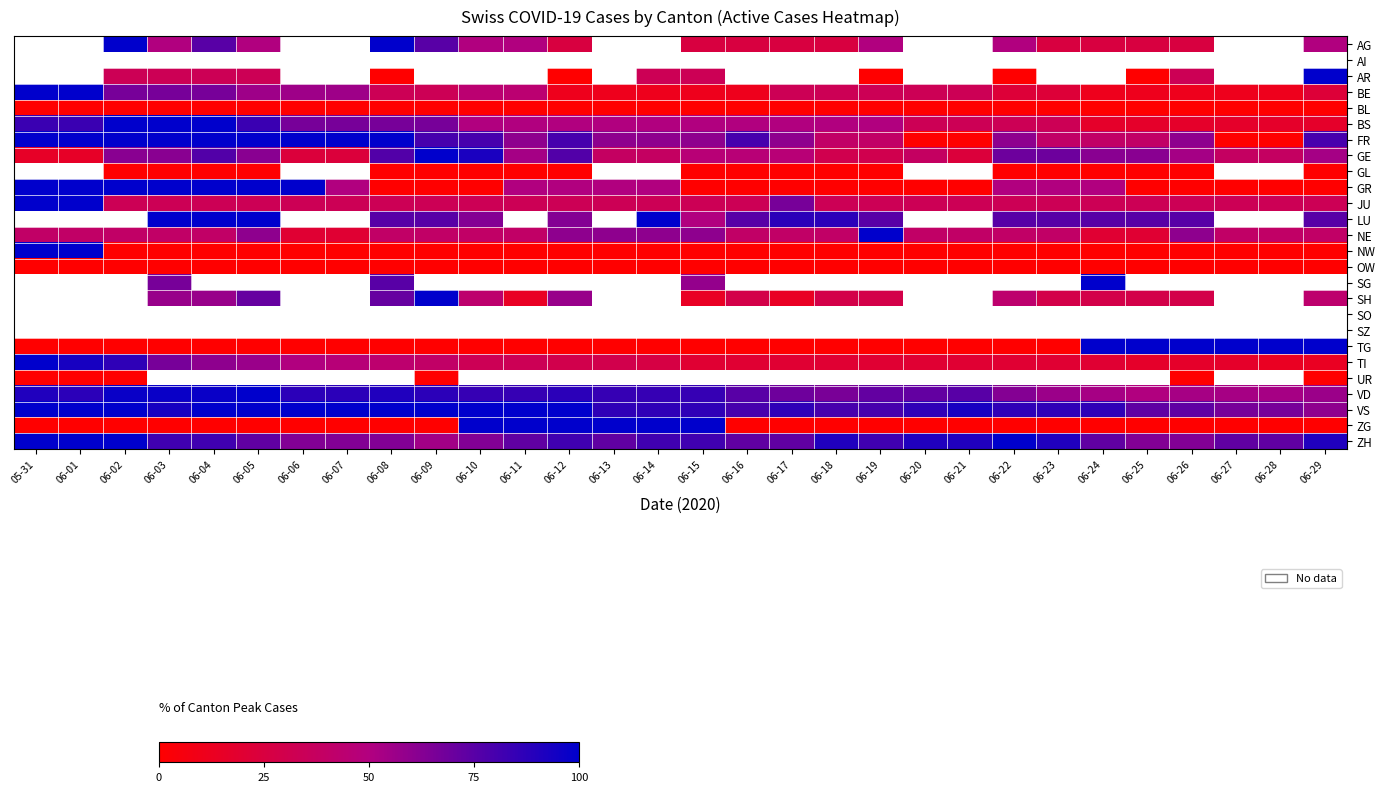

Between 06-15 and 06-27, which series saw the biggest shift?

TG